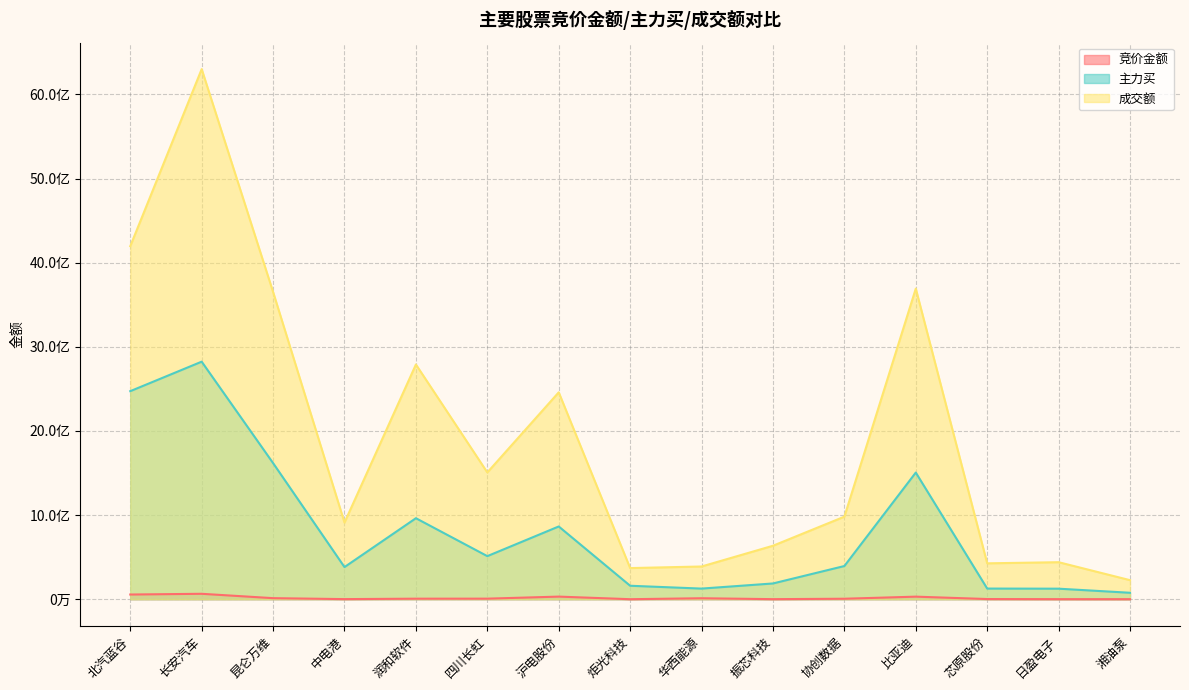

Which series has the largest range (max minus min)?

成交额